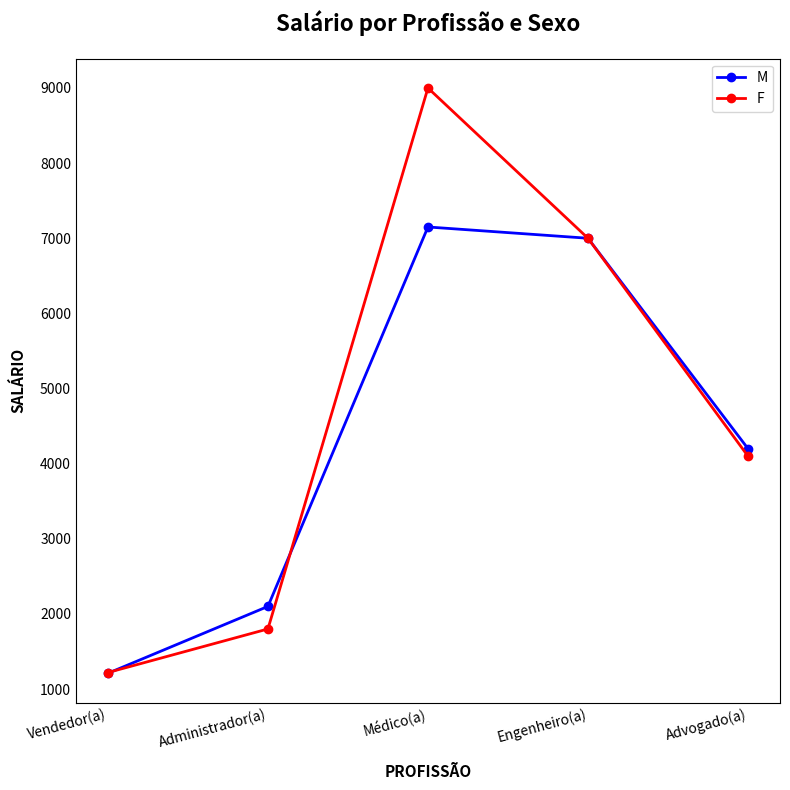

What is the maximum value shown in the chart?

9000